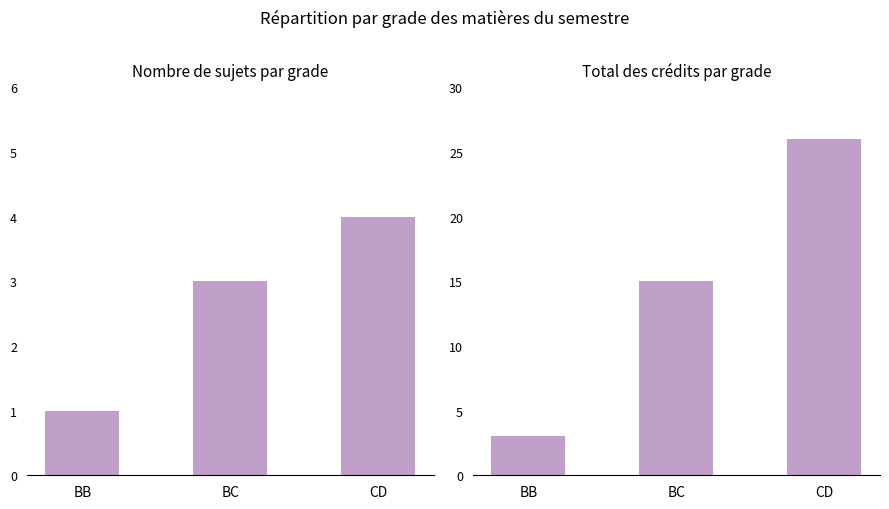

List the series in order of their peak value, lowest first.

Sl No., Credit